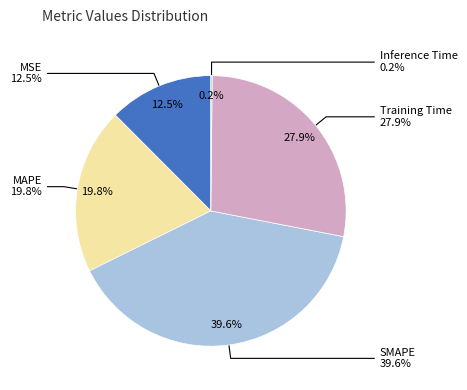

Is it true that MAPE is 29% of the pie?

False